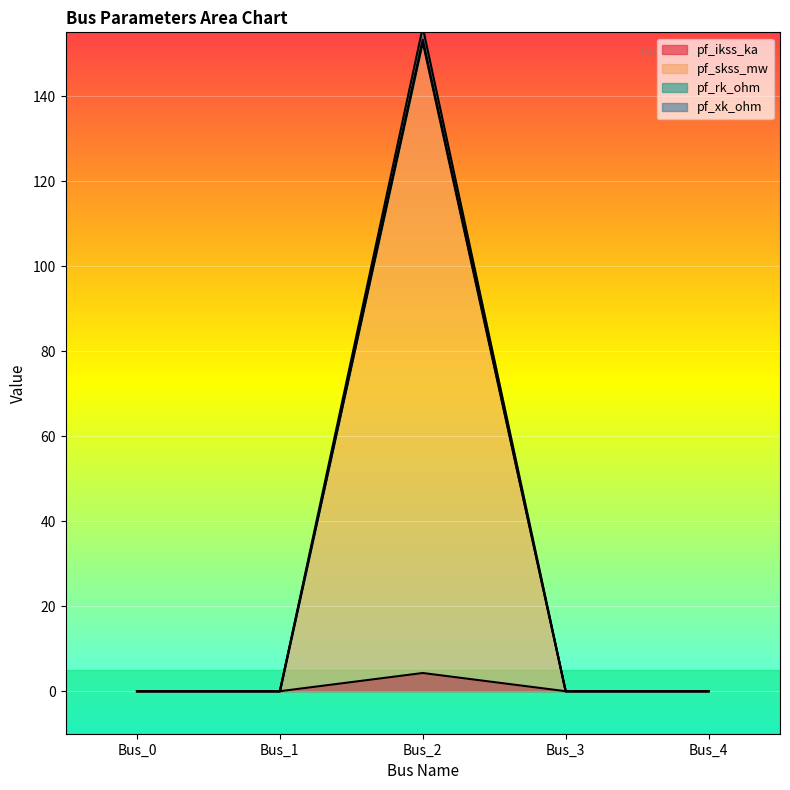

Reading left to right, list all the values displayed in this chart.

pf_ikss_ka: 0.0	0.0	4.3	0.0	0.0
pf_skss_mw: 0.0	0.0	152.6	0.0	0.0
pf_rk_ohm: 0.0	0.0	153.3	0.0	0.0
pf_xk_ohm: 0.0	0.0	156.2	0.0	0.0